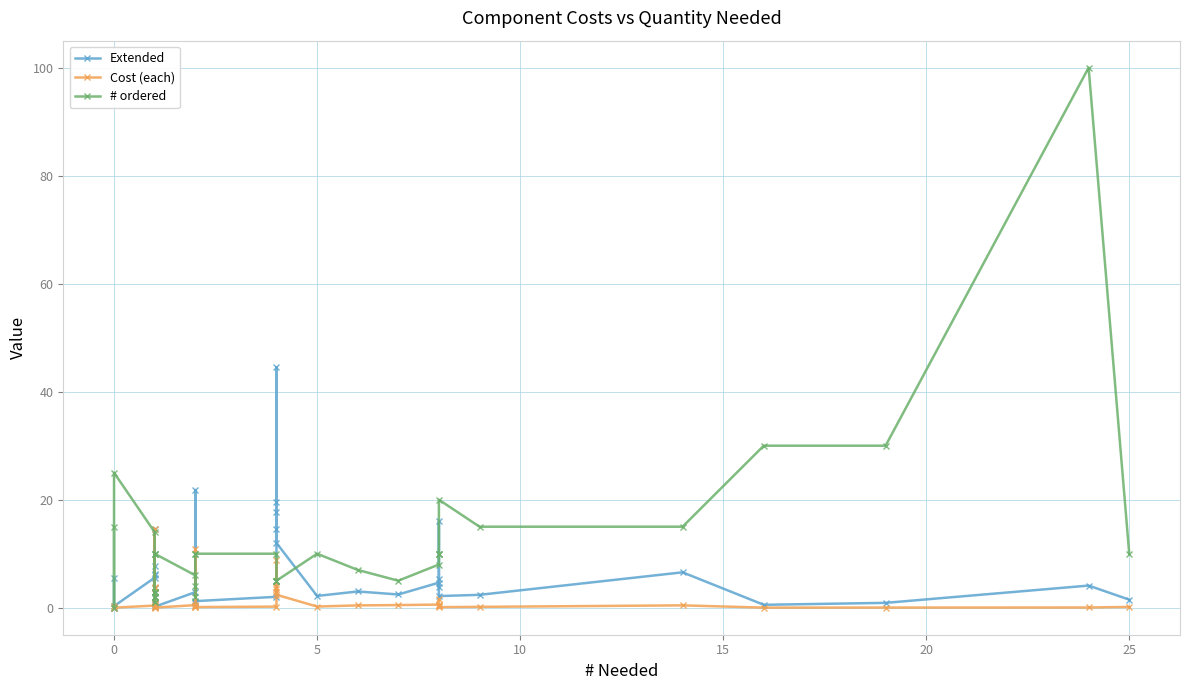

Which series ends up on top after the final intersection of Cost (each) and # ordered?

# ordered